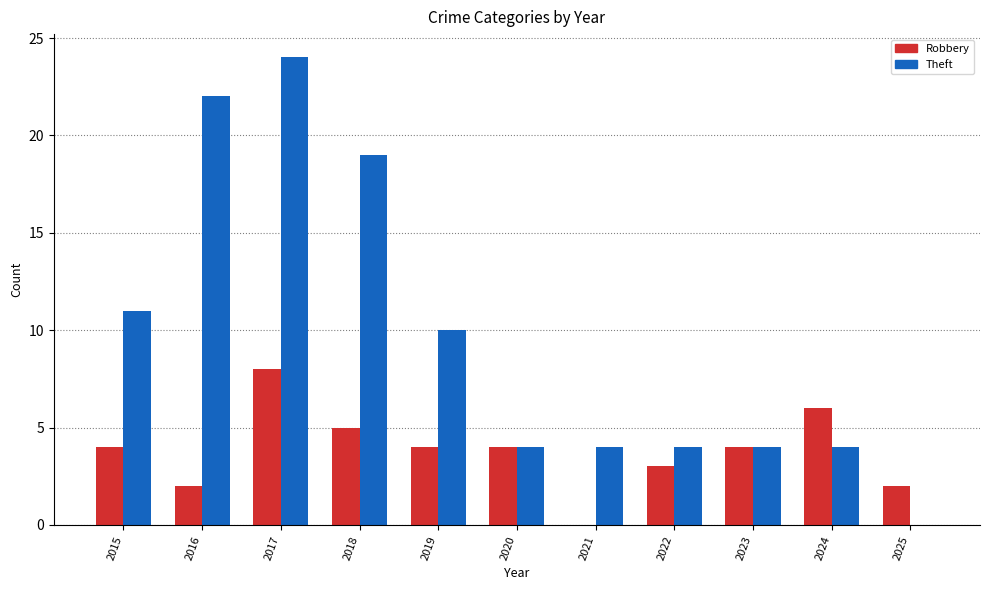

How many distinct data groups are displayed?

2